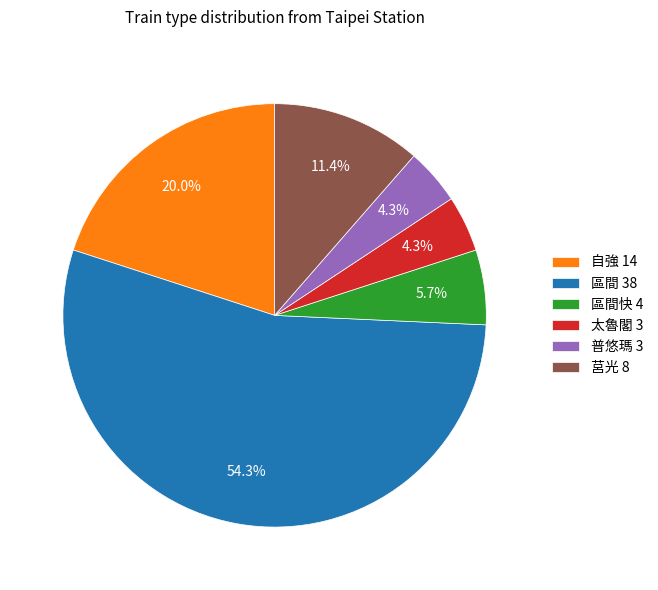

Combined, do 太魯閣 3 and 區間 38 account for over 50%?

Yes